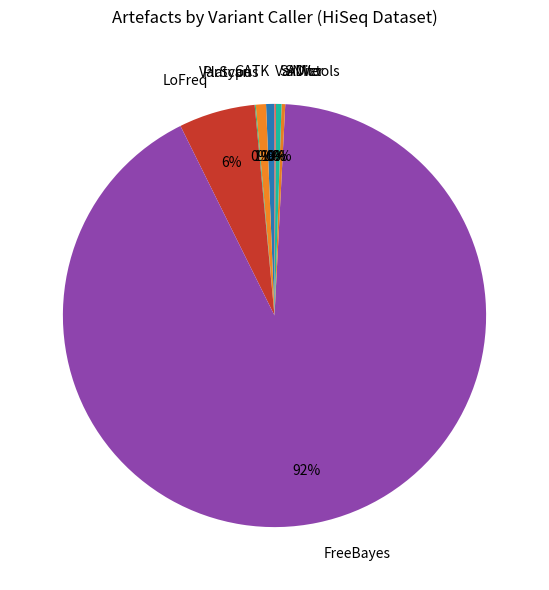

Between FreeBayes and SAMtools, which is larger?

FreeBayes